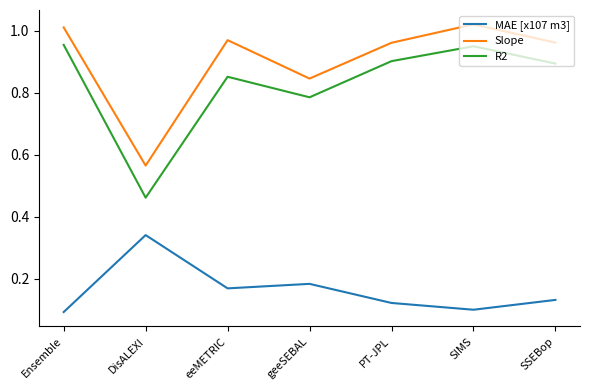

What position from the left is eeMETRIC?

3